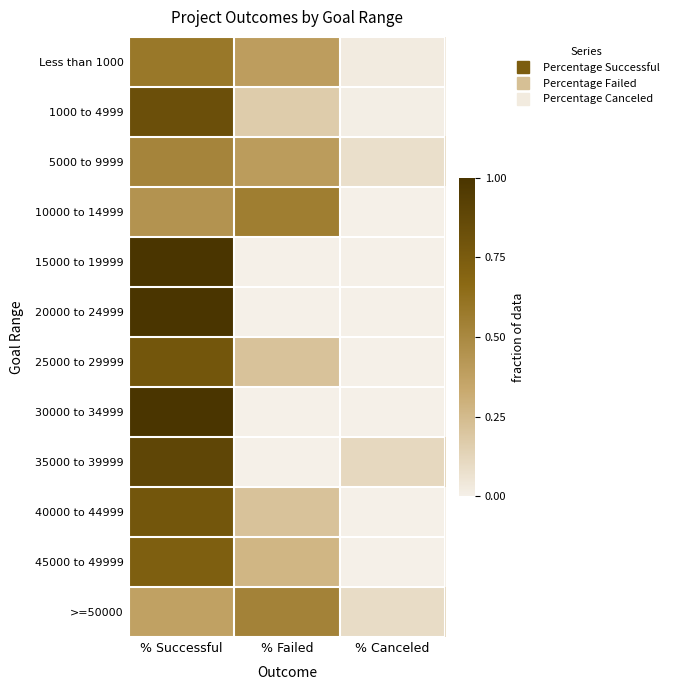

What is the spread (max minus min) of values at % Failed?

0.6